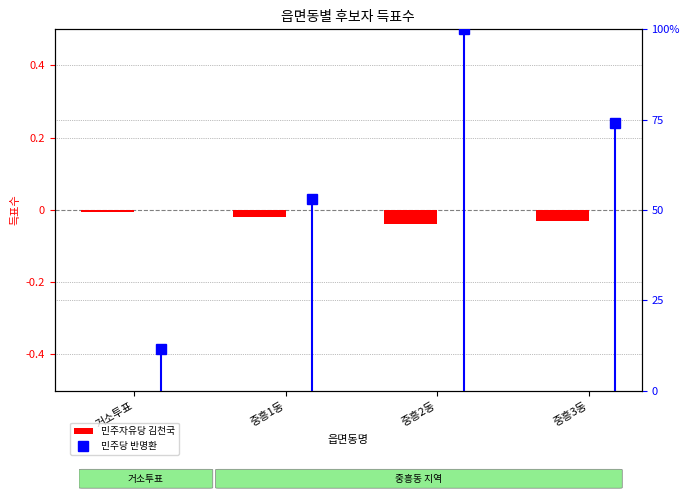

Which label corresponds to the largest value in the chart?

중흥2동